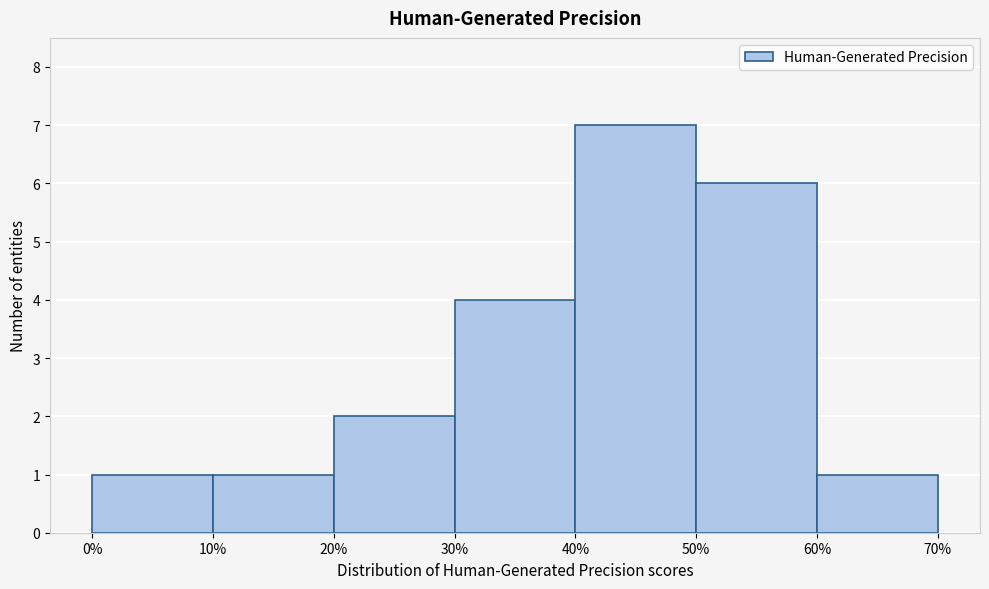

What is the height of the bar covering 40% to 50% on the x-axis? The values are not printed on the chart, so give them approximately, as read against the axis.

7